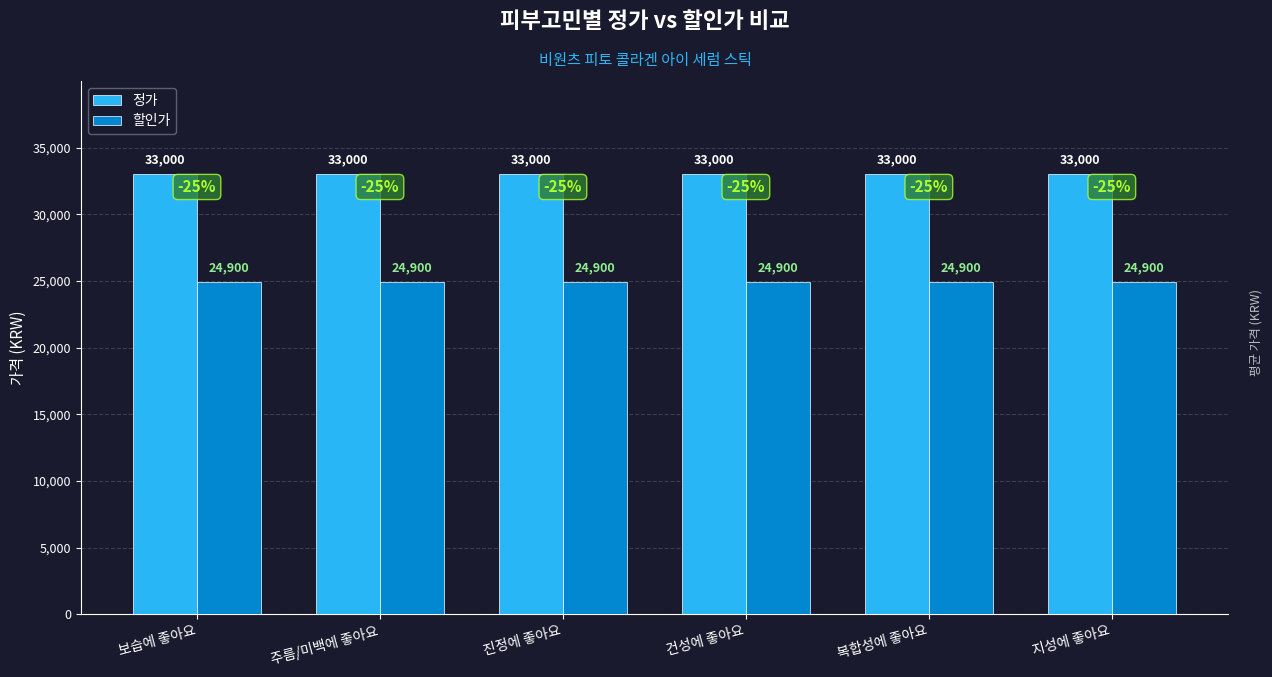

Reading left to right, list all the values displayed in this chart.

정가: 33000	33000	33000	33000	33000	33000
할인가: 24900	24900	24900	24900	24900	24900